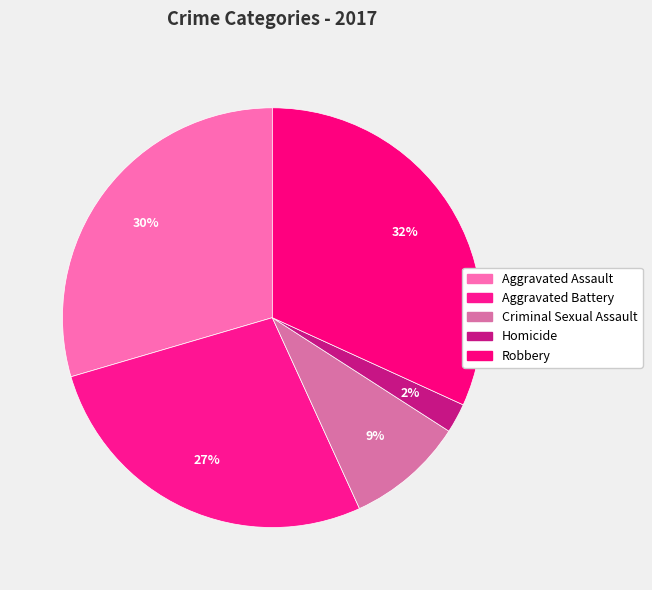

Rank the categories by value from highest to lowest.

Robbery, Aggravated Assault, Aggravated Battery, Criminal Sexual Assault, Homicide